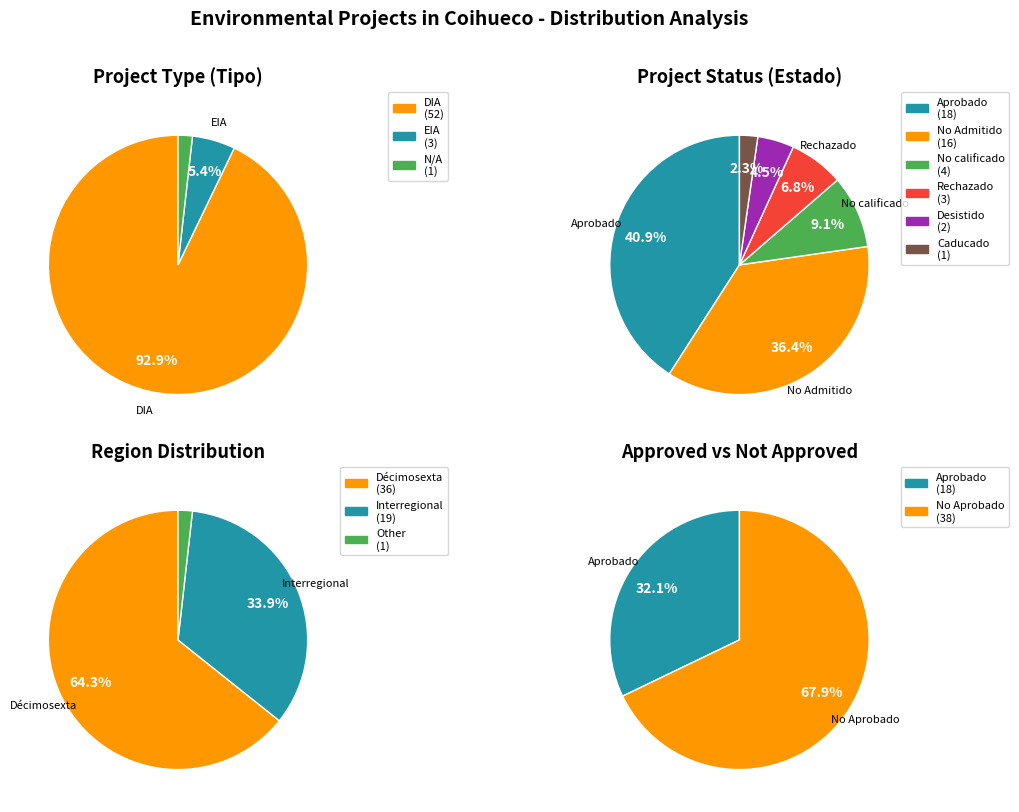

Count the number of slices in the pie.

6